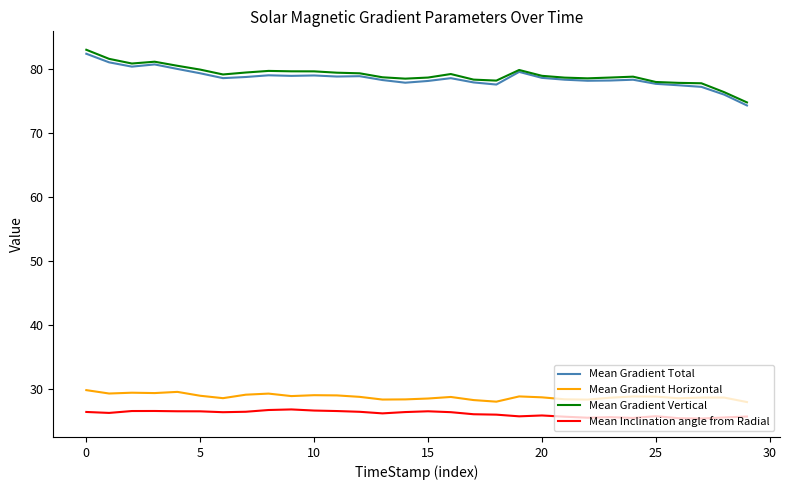

What is the smallest value displayed?

25.4